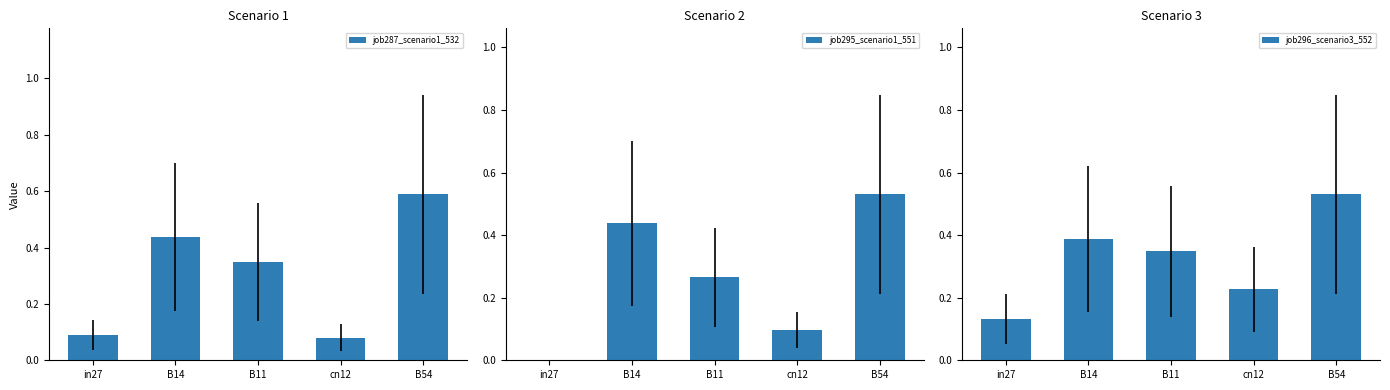

Is the value of job287_scenario1_532 at B54 greater than the value of job296_scenario3_552 at B54?

Yes